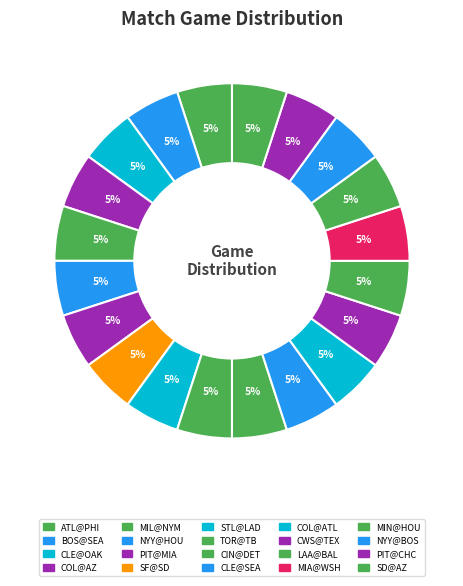

Which category has the biggest portion of the pie?

LAA@BAL